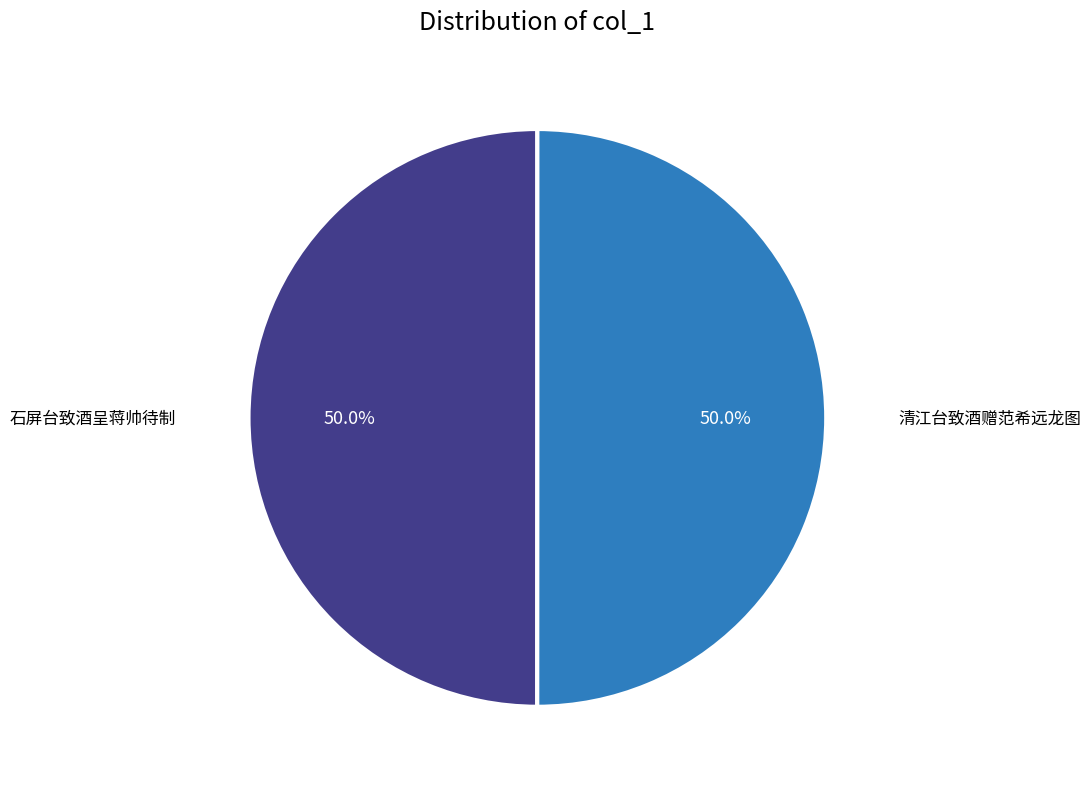

To the nearest percent, what is the average slice percentage?

50%